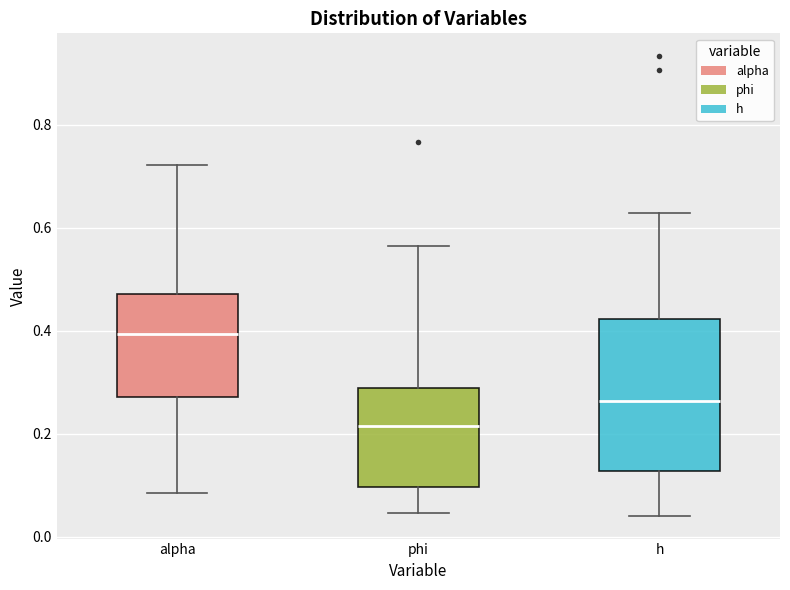

Comparing the boxes themselves (not the whiskers), which one is the tallest?

h